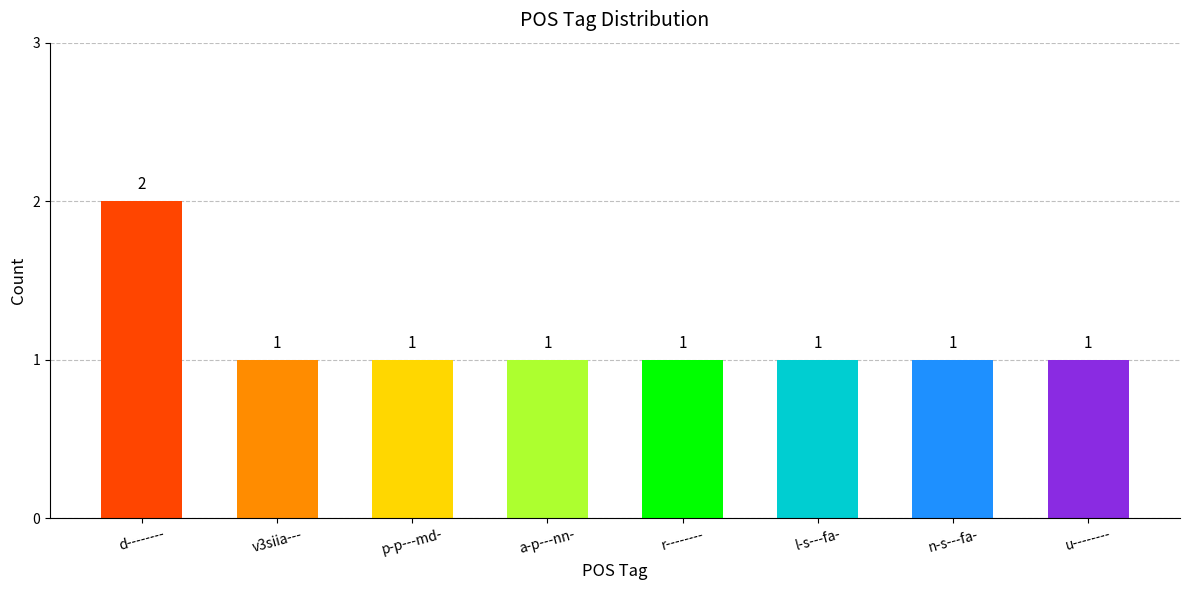

How many distinct data groups are displayed?

1